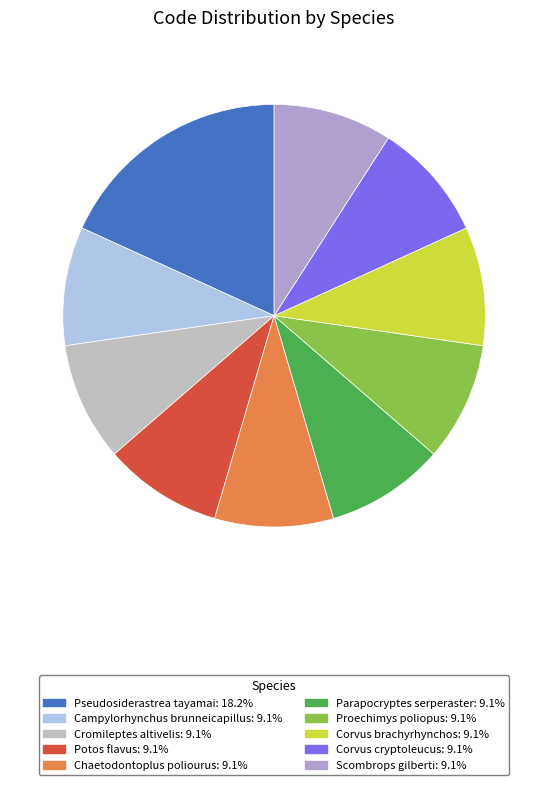

What is the smallest slice in the pie chart?

Campylorhynchus brunneicapillus